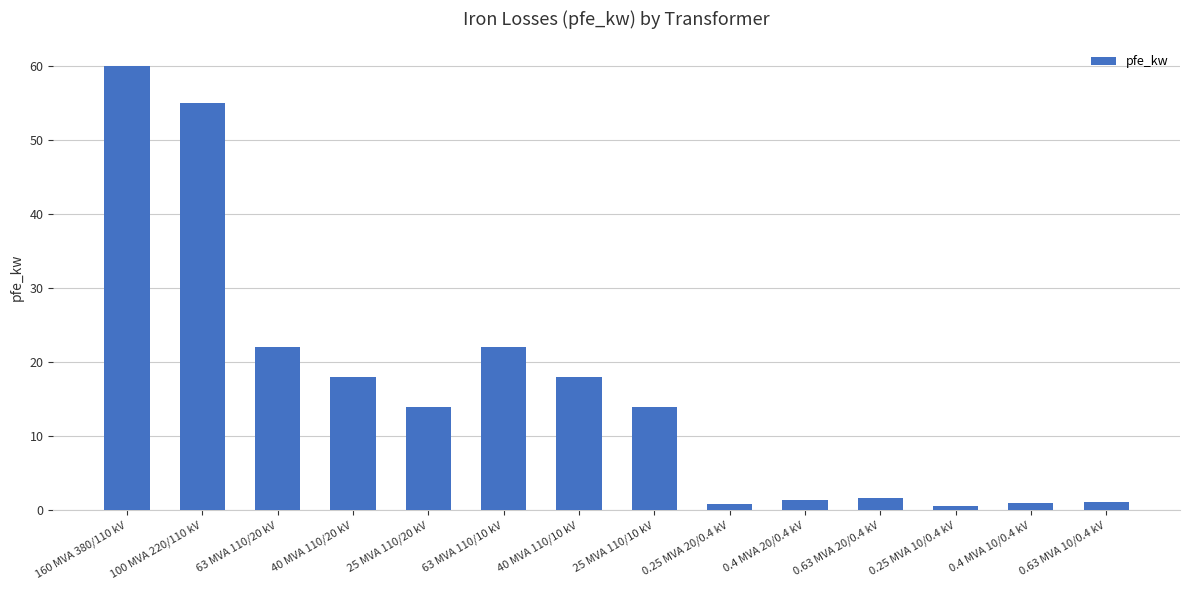

What is the difference between the values at 0.63 MVA 10/0.4 kV and 63 MVA 110/20 kV?

20.8